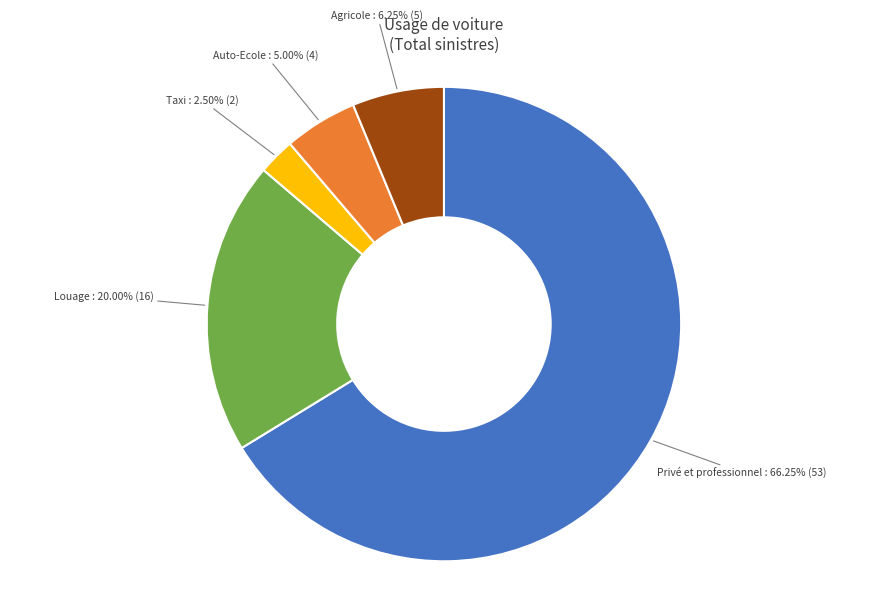

Is there any slice that represents more than half of the pie?

Yes